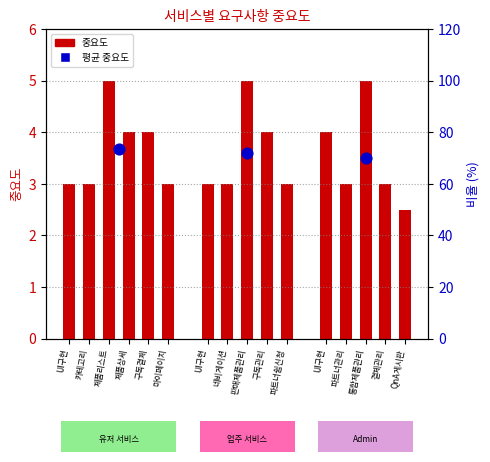

Which has a higher value, 제품리스트 or 마이페이지?

제품리스트